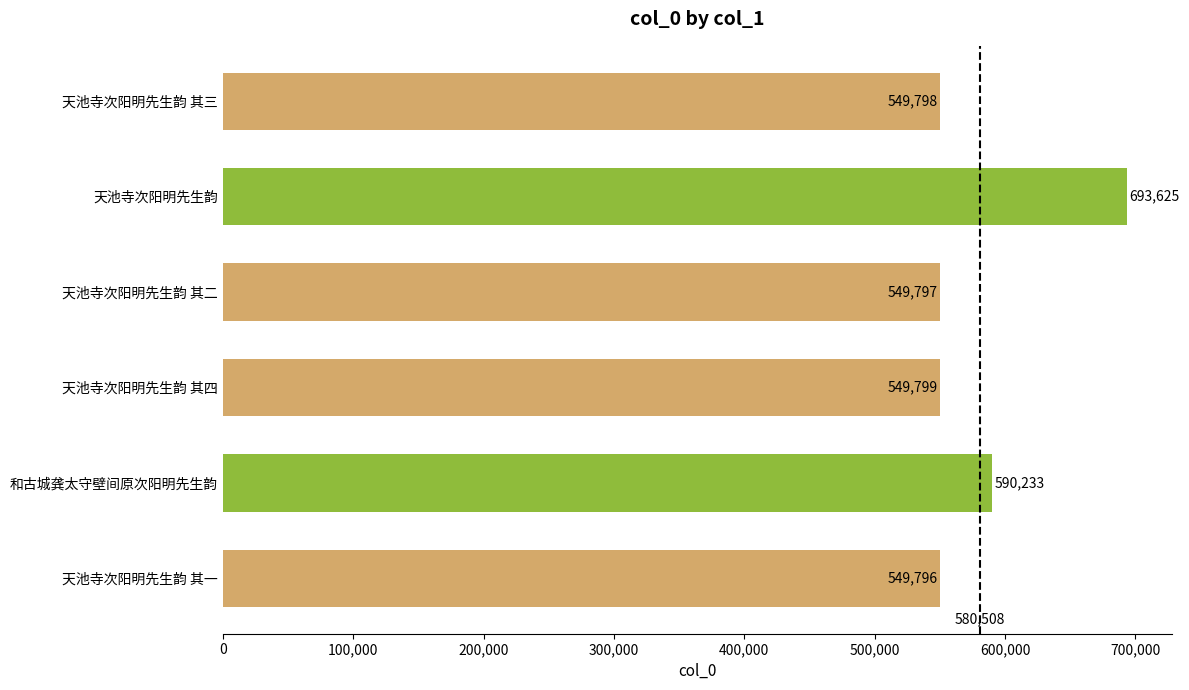

Reading bottom to top, transcribe all the data shown in this chart.

549796	590233	549799	549797	693625	549798